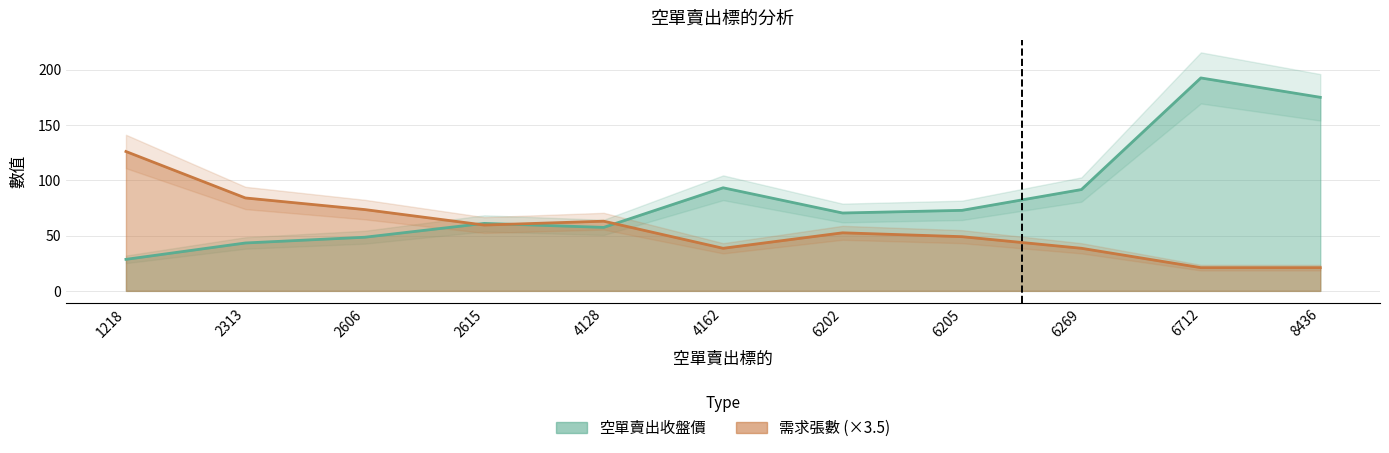

Read the 需求張數 value at 1218.

126.0